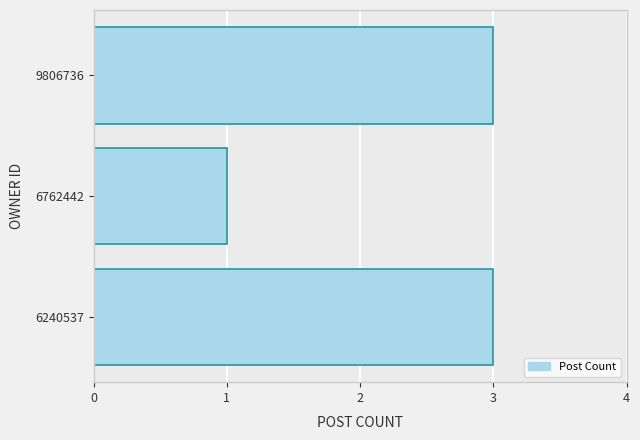

Reading bottom to top, what are all the values shown in this chart?

6240537=3	6762442=1	9806736=3